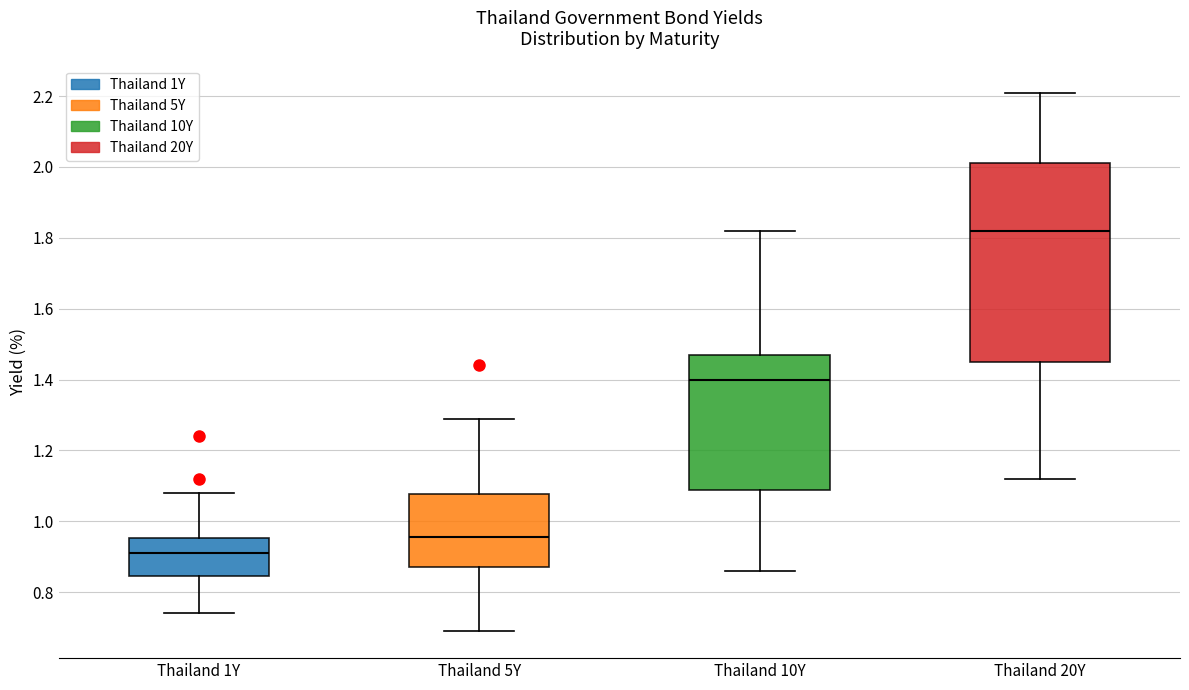

Which box has the highest median line?

Thailand 20Y